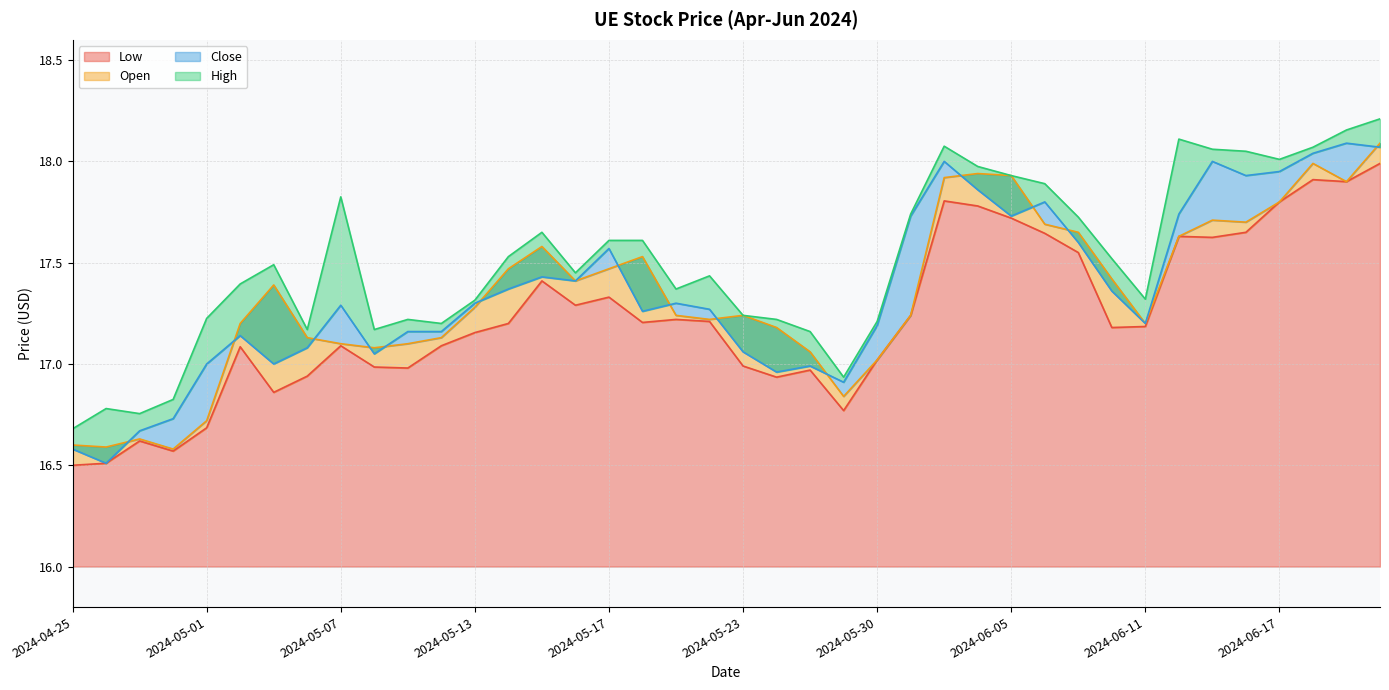

Which series has the largest total across all categories?

High